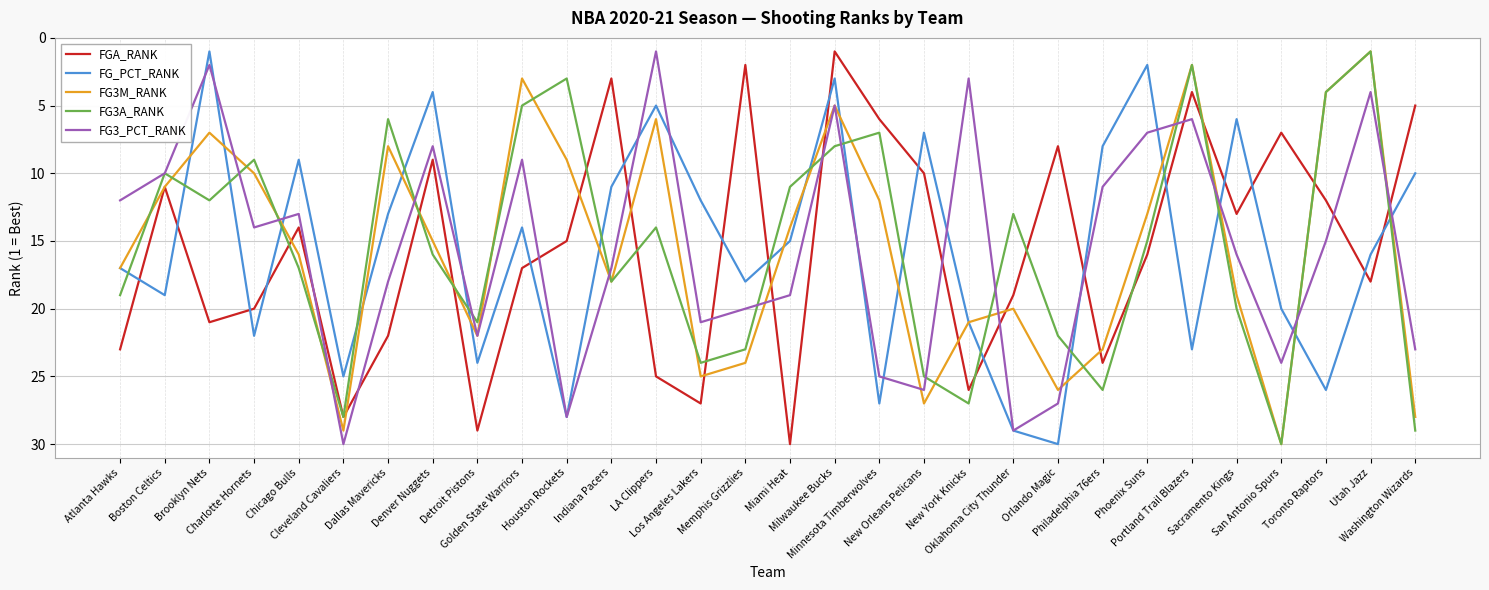

What is the difference between the maximum and minimum values in the FG3M_RANK series?

29